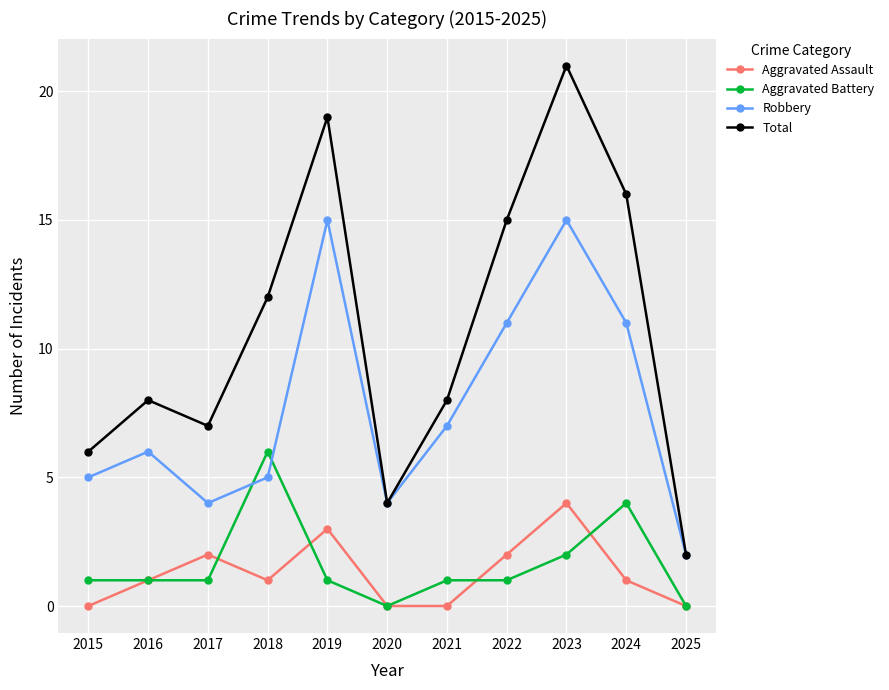

Is the value of Robbery at 2018 greater than the value of Aggravated Battery at 2024?

Yes